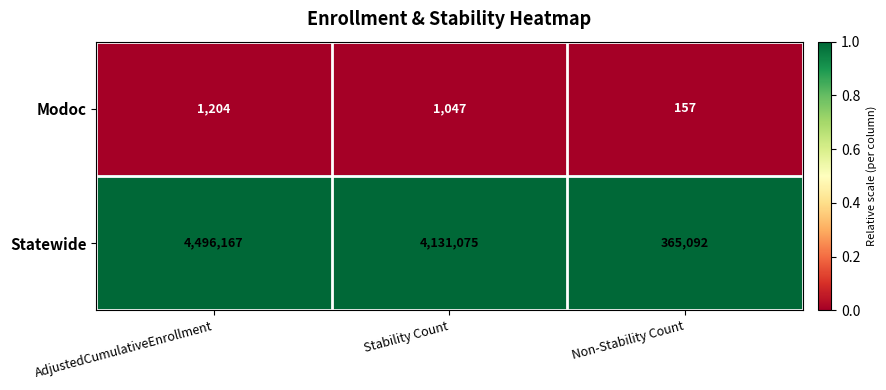

What is the difference between the highest and lowest values at AdjustedCumulativeEnrollment?

4494963